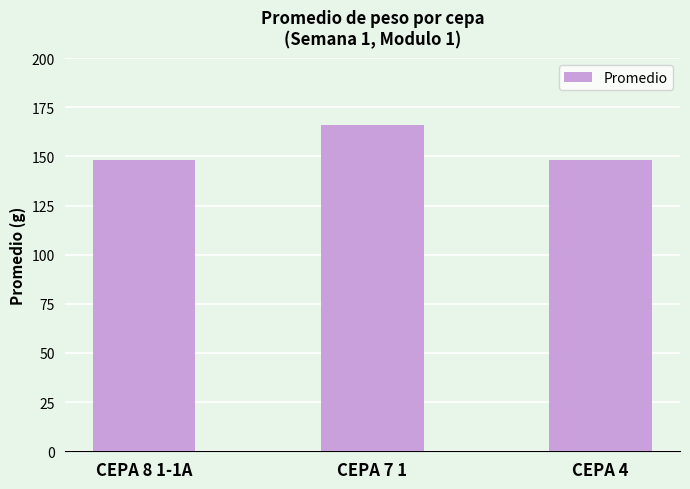

What is the change in value from CEPA 8 1-1A to CEPA 7 1?

+17.6